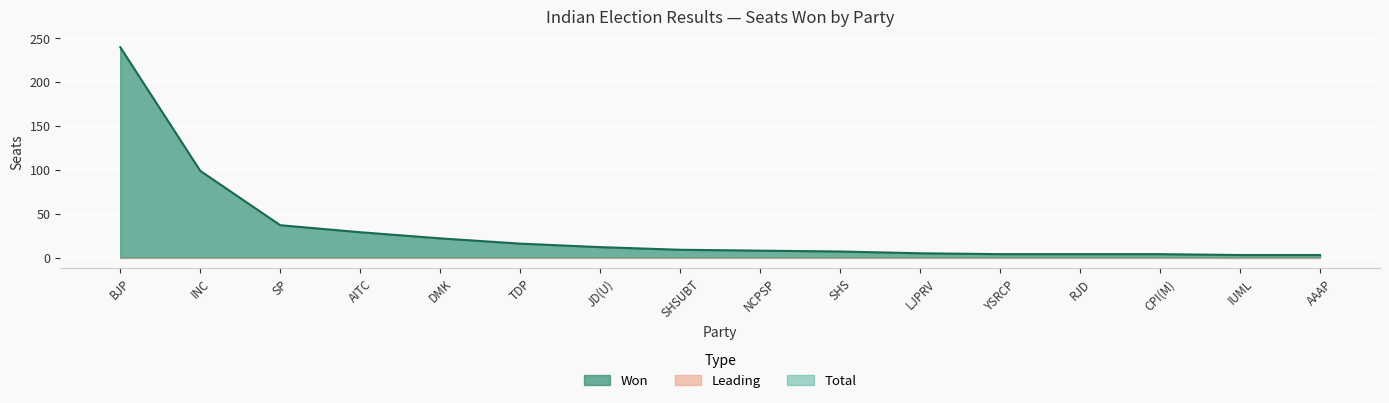

Does the chart display data point markers on the line(s)?

No